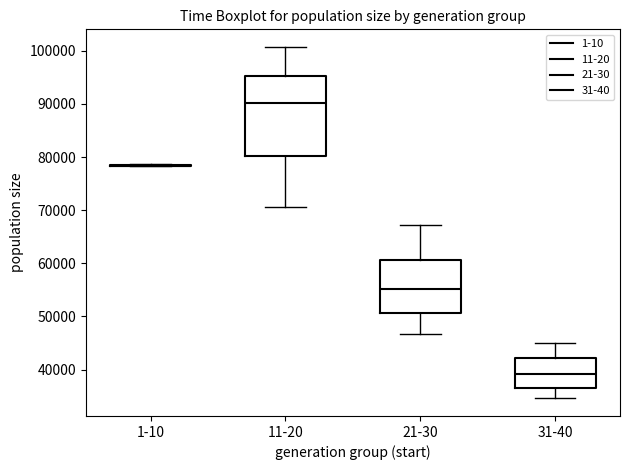

Reading left to right, transcribe this box plot: for each box, give where its median line is, the range the box spans, and where its two whiskers end, as read against the y-axis. The values are not printed on the chart, so give them approximately, as read against the axis.

1-10: box collapsed to a line at 78000, whiskers 78000 to 79000
11-20: median 90000, box 80000 to 95000, whiskers 71000 to 101000
21-30: median 55000, box 51000 to 61000, whiskers 47000 to 67000
31-40: median 39000, box 37000 to 42000, whiskers 35000 to 45000